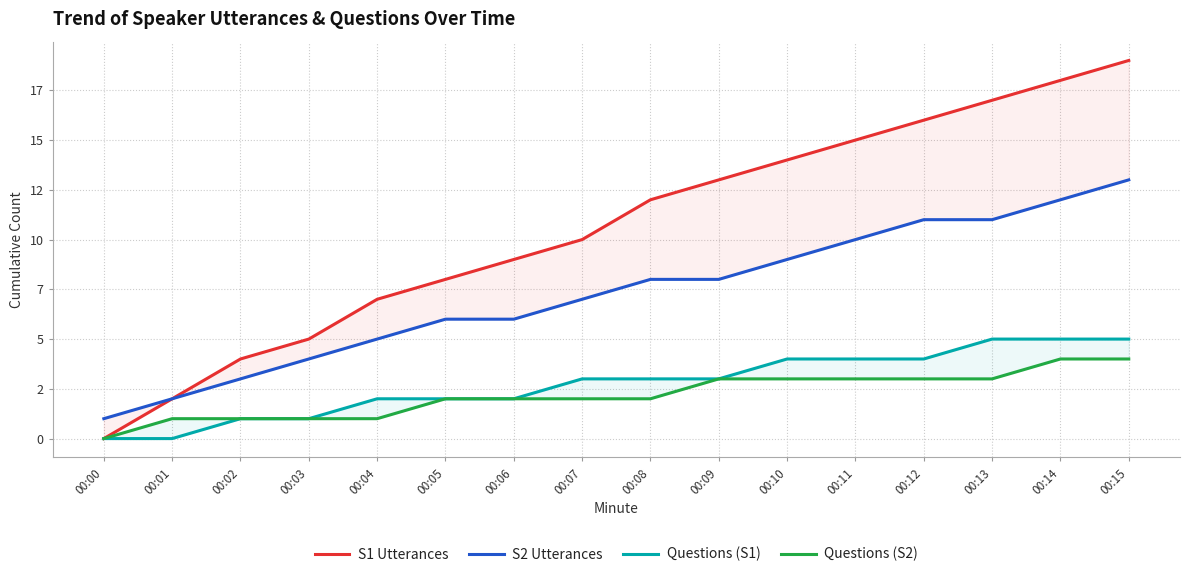

What is the total value across all series at 00:03?

11